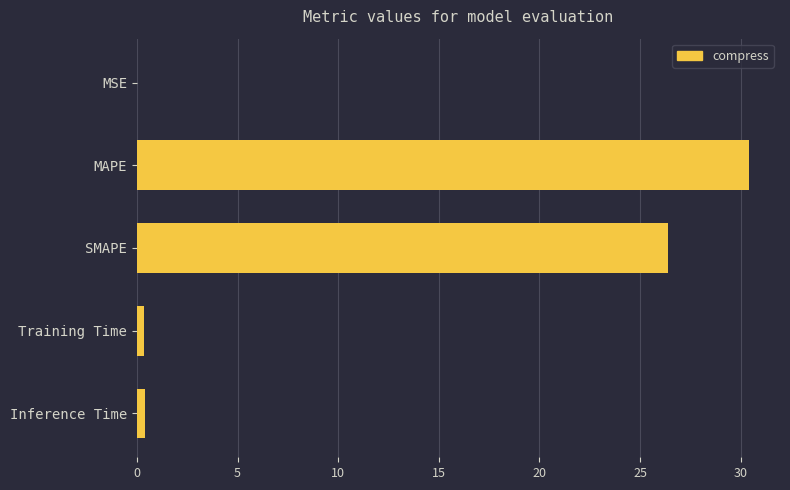

Between Inference Time and MAPE, which is larger?

MAPE